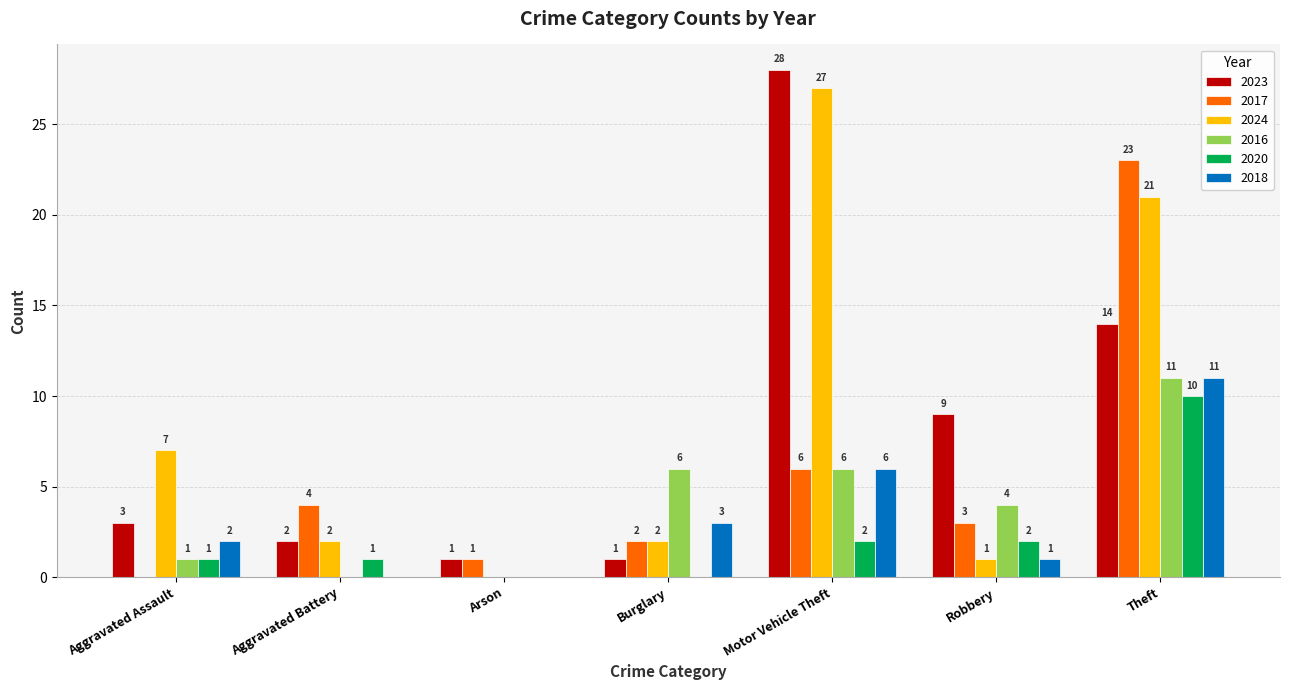

What is the total value across all series at Theft?

90